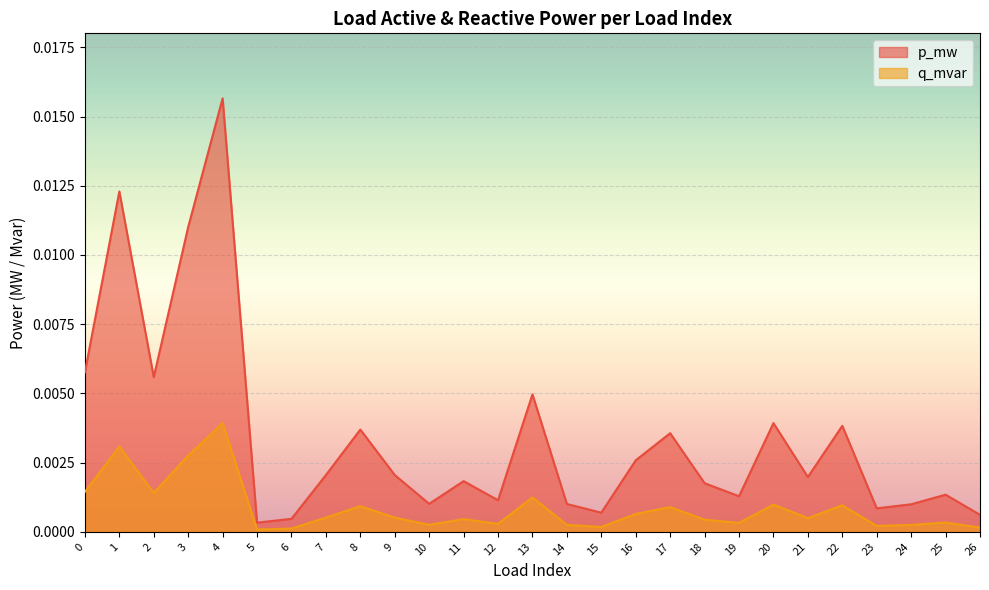

Rank the series by their maximum value, from lowest to highest.

q_mvar, p_mw